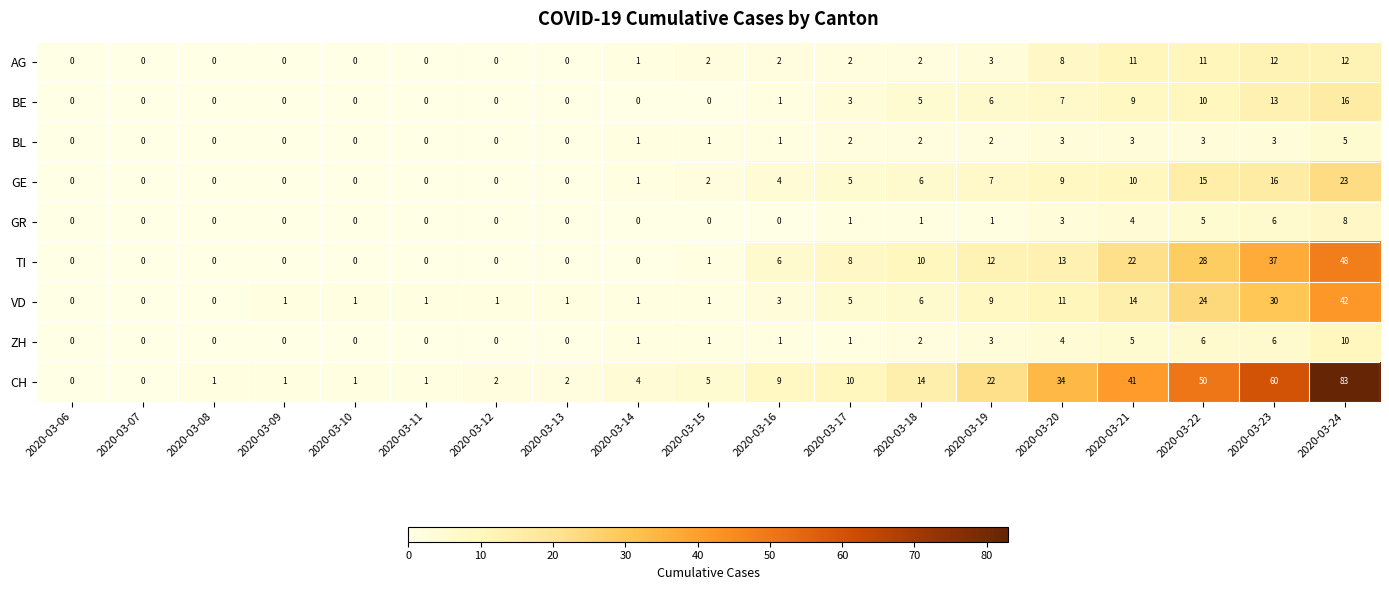

What is the sum of all BE values?

70